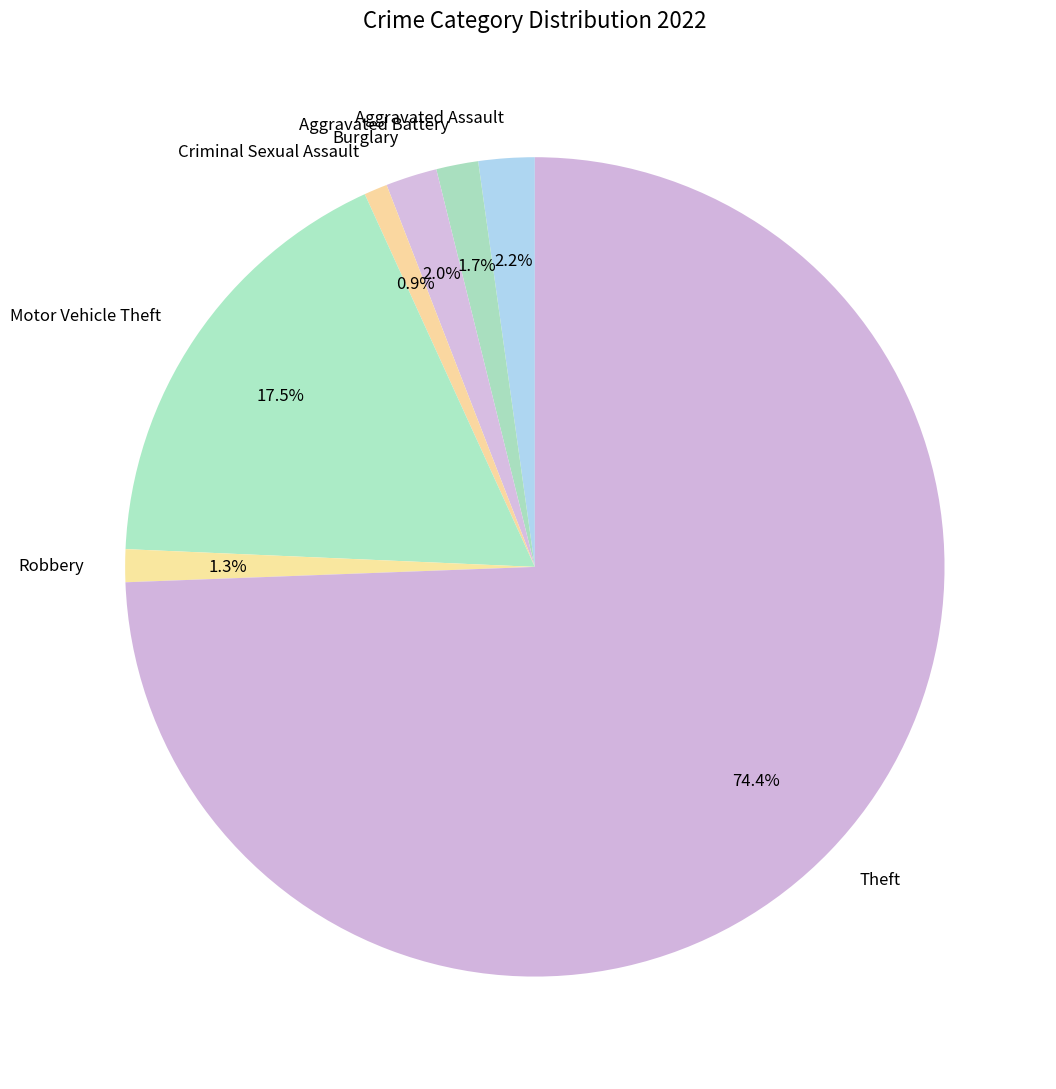

To the nearest percent, what is the average slice percentage?

14%